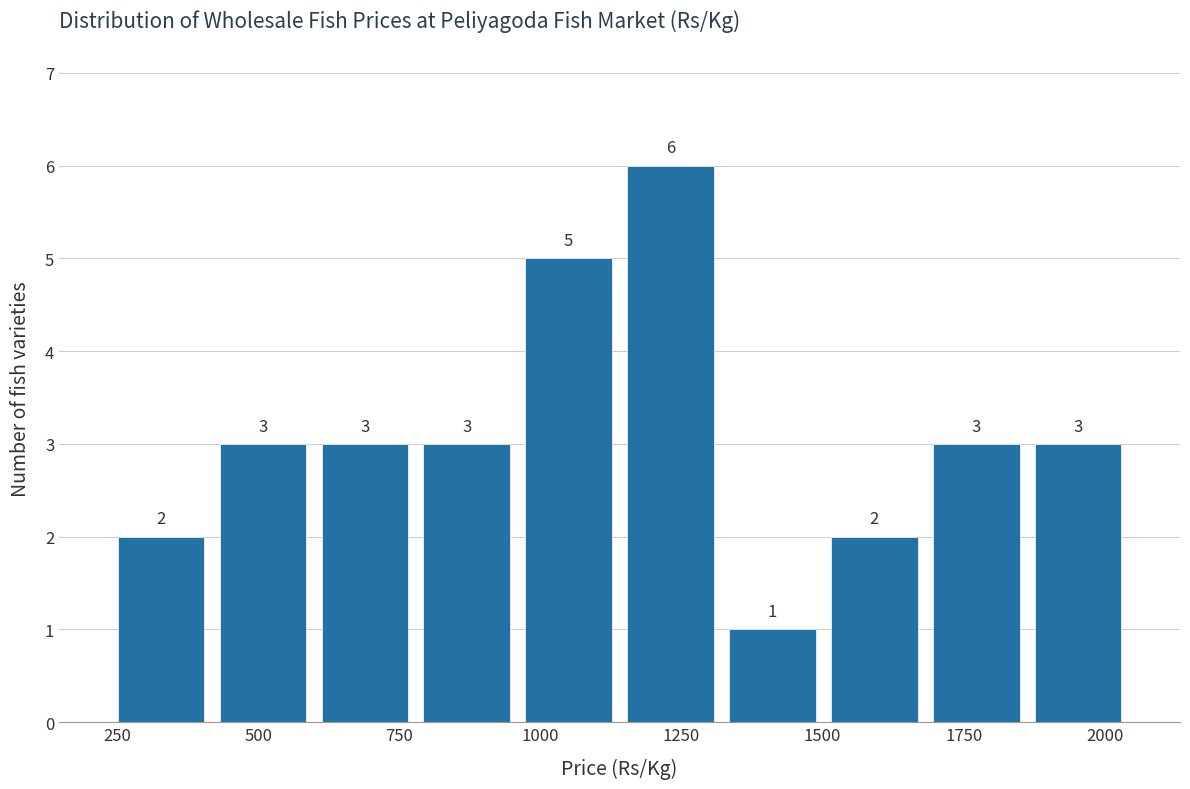

Around what value on the x-axis is the tallest bar? Give the approximate position of its centre, as read against the axis.

1250